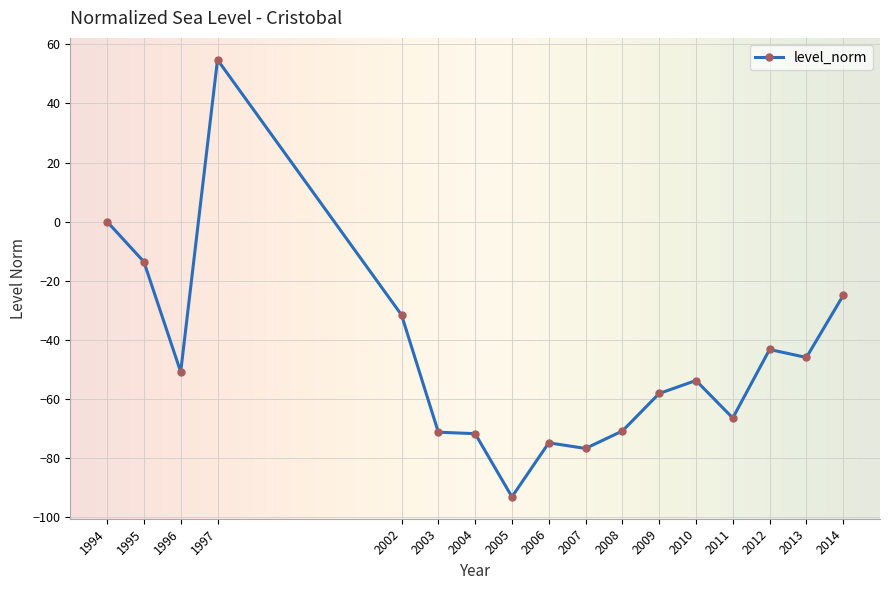

What is the difference between the maximum and minimum values?

148.0